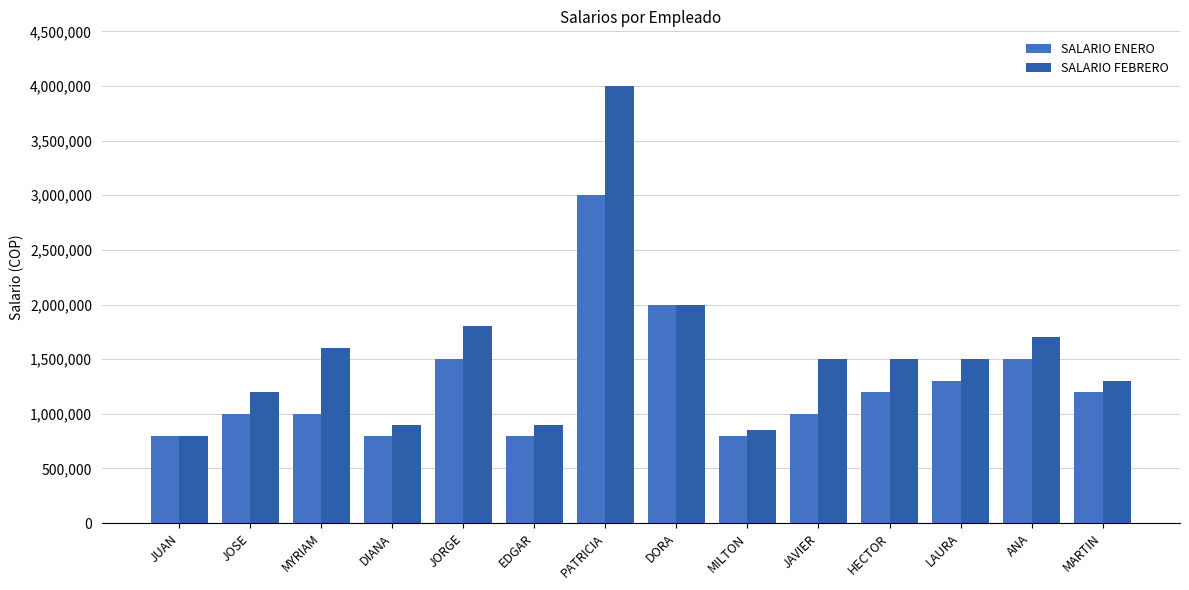

Where does the SALARIO ENERO series first go above 1200000?

JORGE